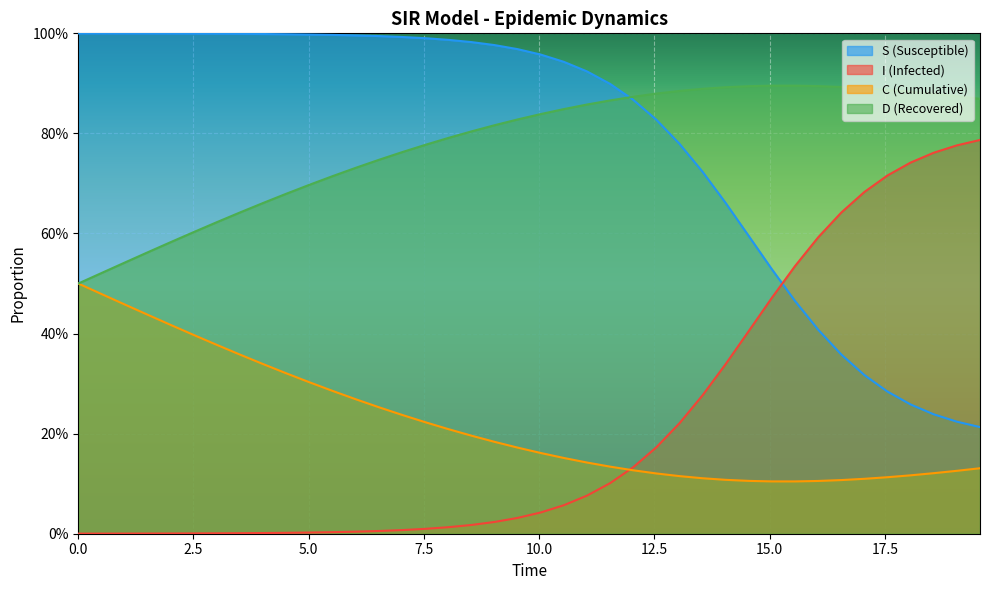

Rank the series by their maximum value, from lowest to highest.

C (Cumulative), I (Infected), D (Recovered), S (Susceptible)